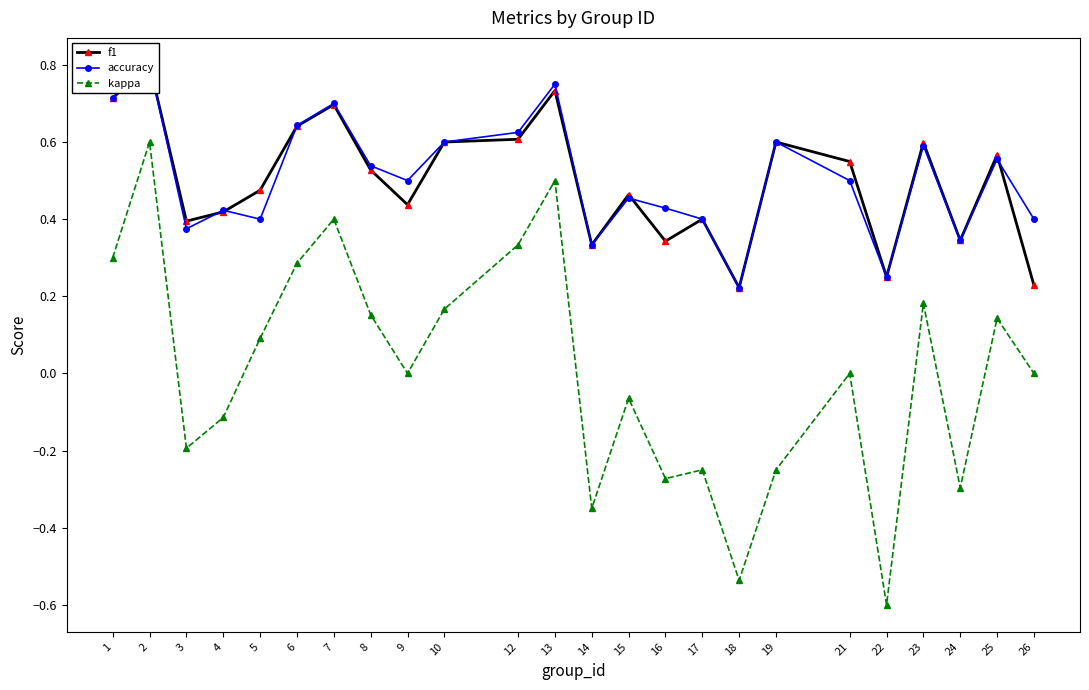

What is the value of the kappa point at the 17th from the left?

-0.5